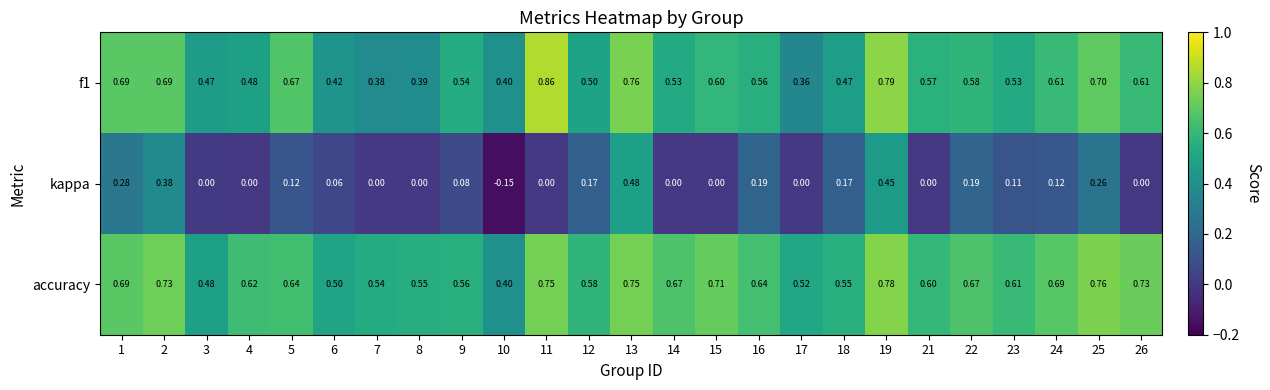

Which series has the widest spread of values?

kappa